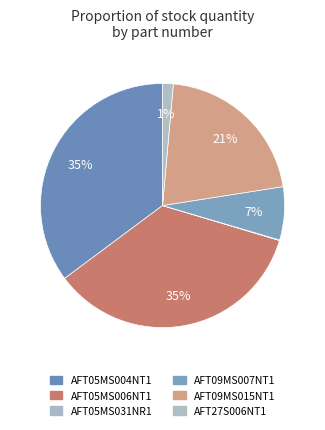

How much of the chart is everything except AFT09MS007NT1?

93.0%